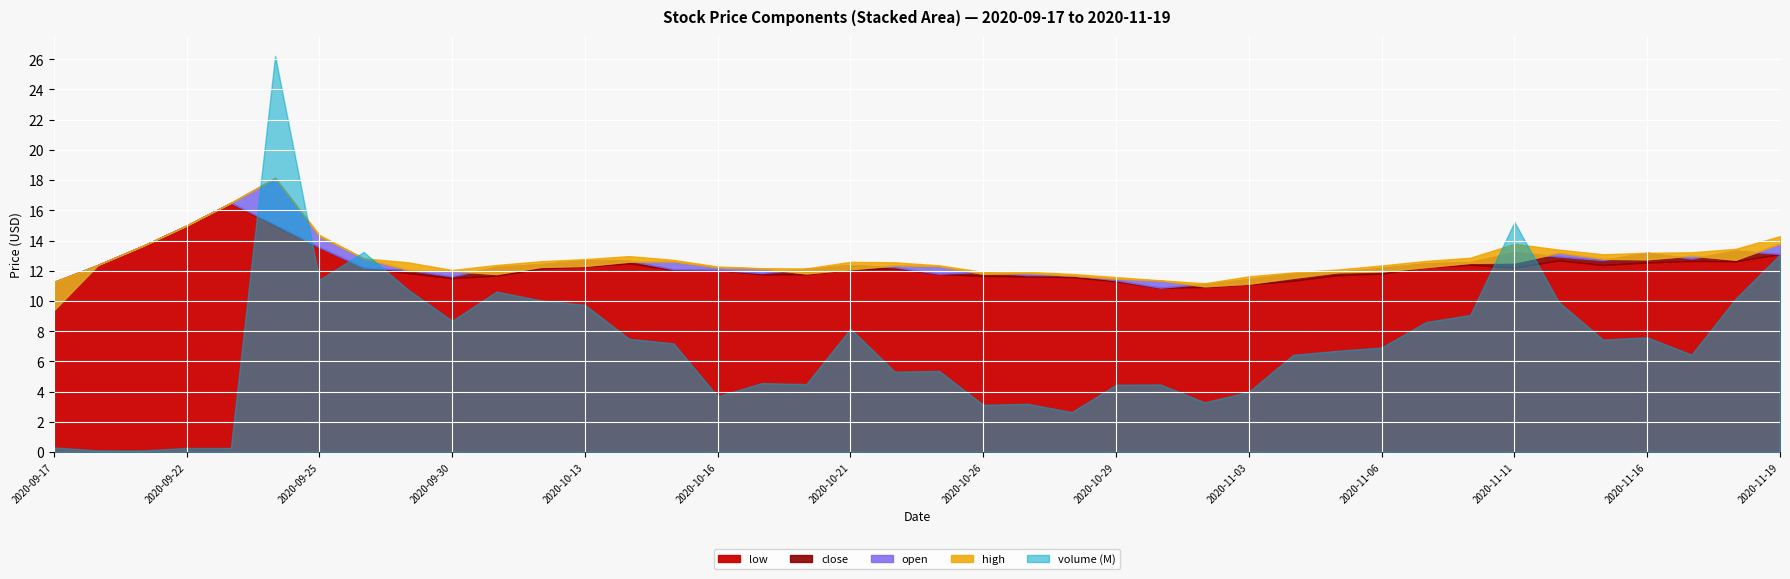

Which category has the highest value across all series?

2020-09-24